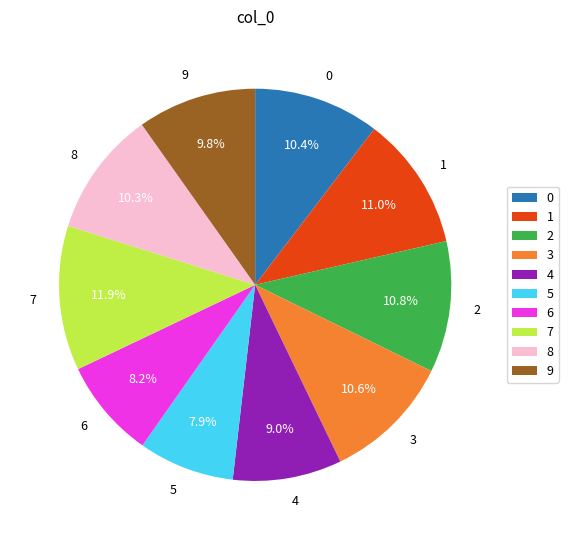

Which category has the biggest portion of the pie?

7